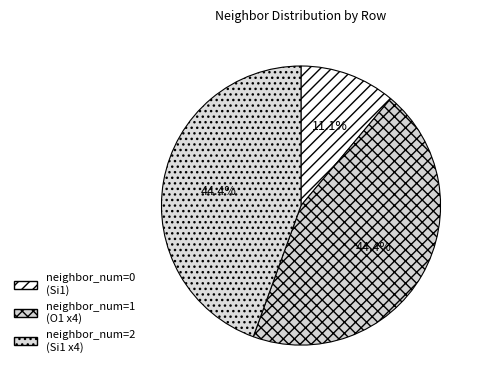

Is there any slice that represents more than half of the pie?

No